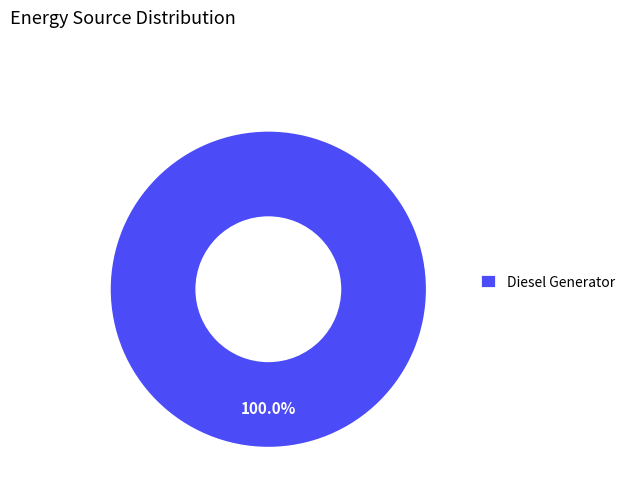

Is there a majority slice in this chart?

Yes